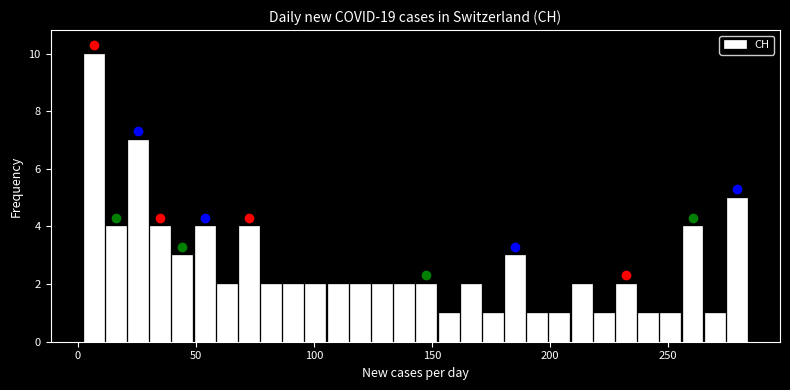

Read against the x-axis, roughly where is the centre of the tallest bar?

5